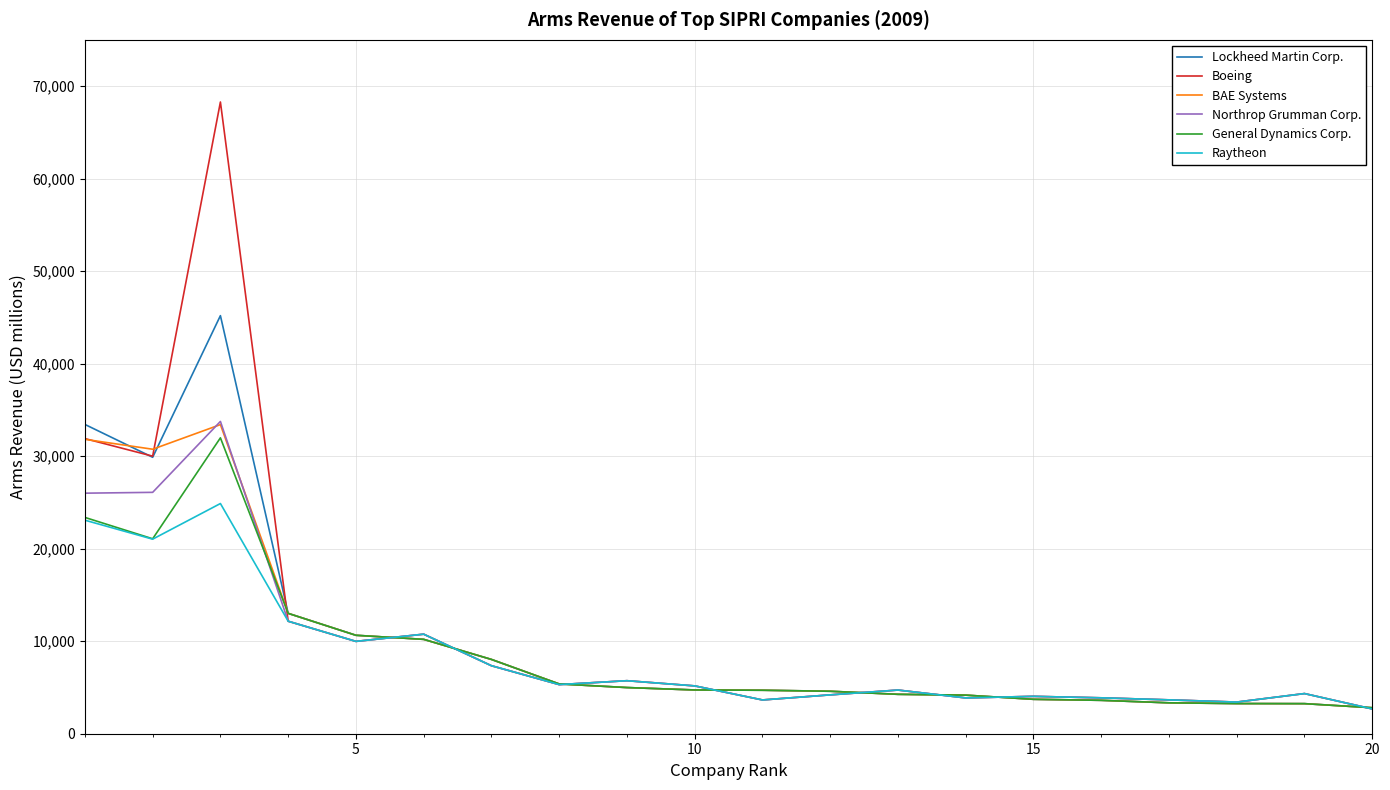

What is the greatest value displayed?

68281